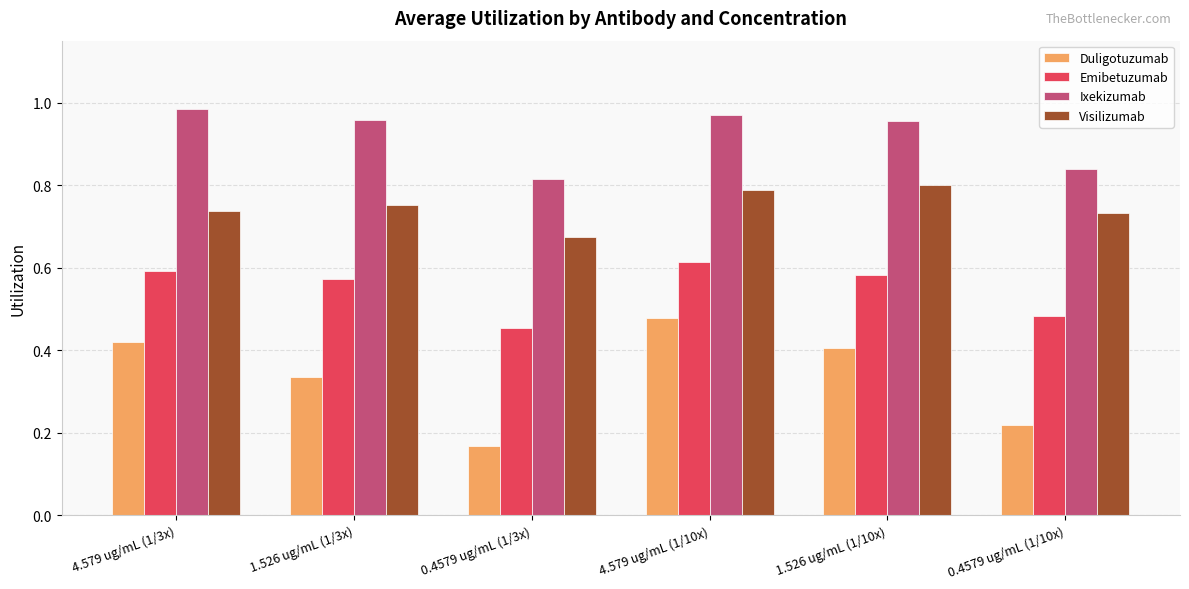

True or false: Visilizumab has a value of 0.4 at 1.526 ug/mL (1/3x).

False